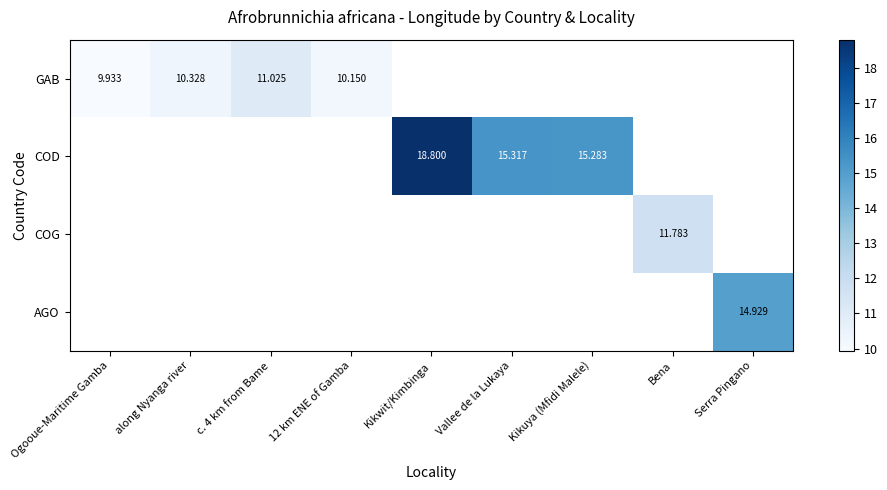

Which series has the widest spread of values?

GAB